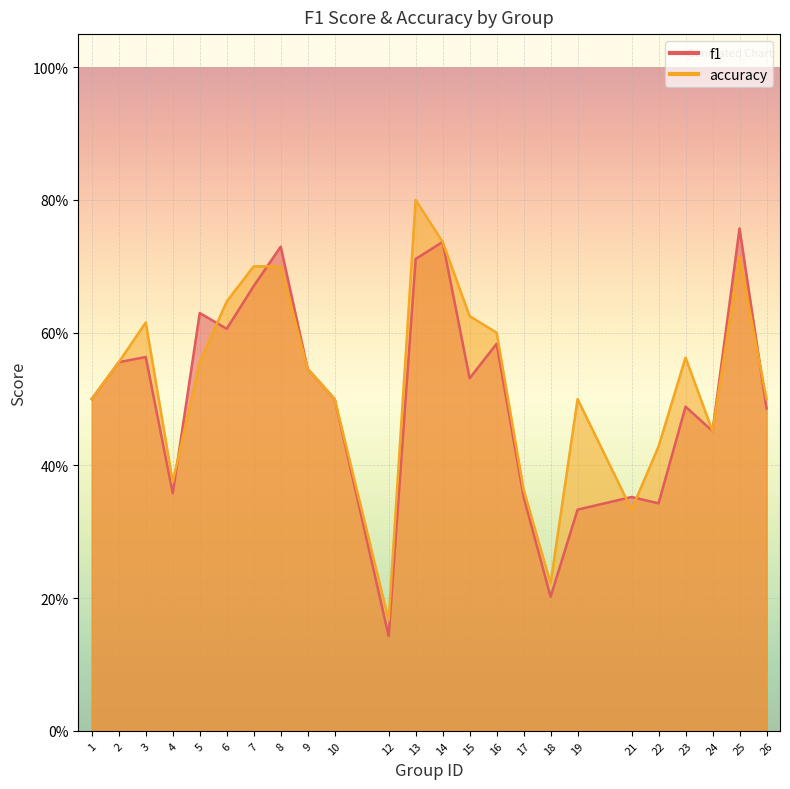

In accuracy, how many points are lower than both neighbors (excluding endpoints)?

5